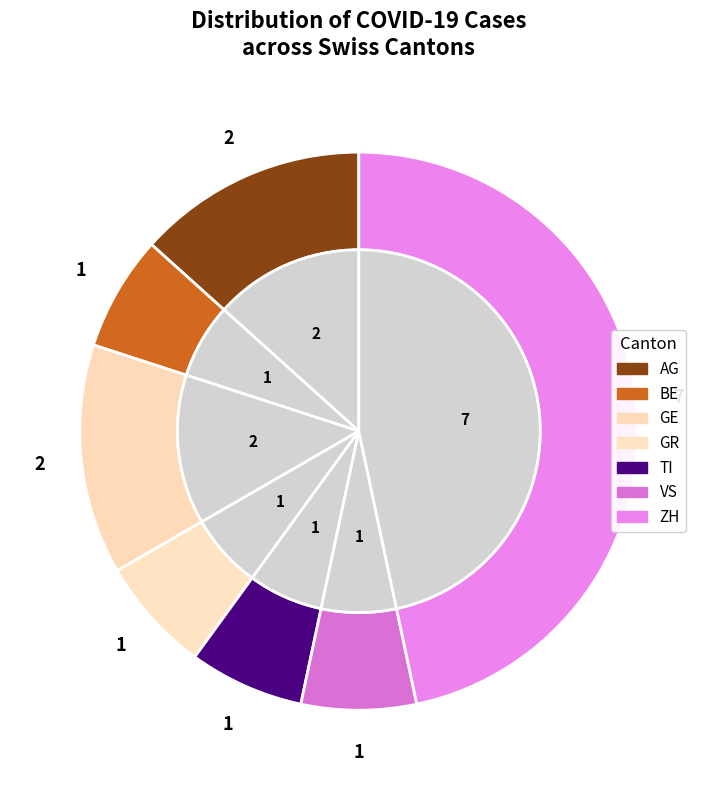

What percentage is the BE slice, to the nearest percent?

7%